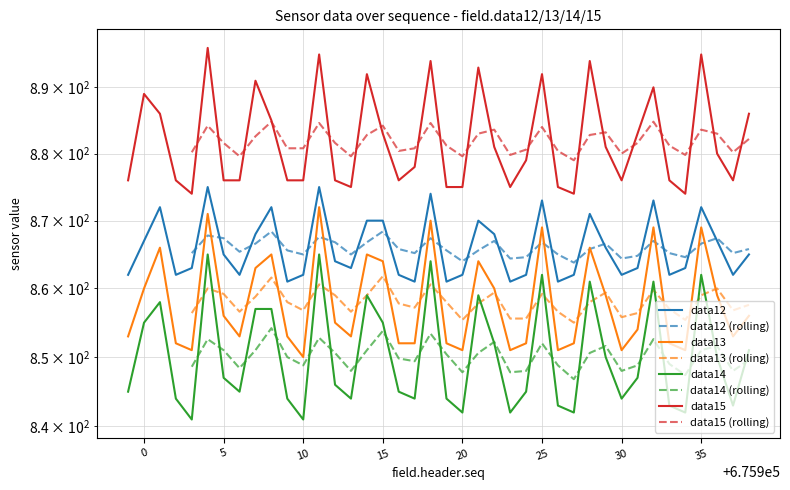

Which has a higher value, 675927 or 675937?

675927